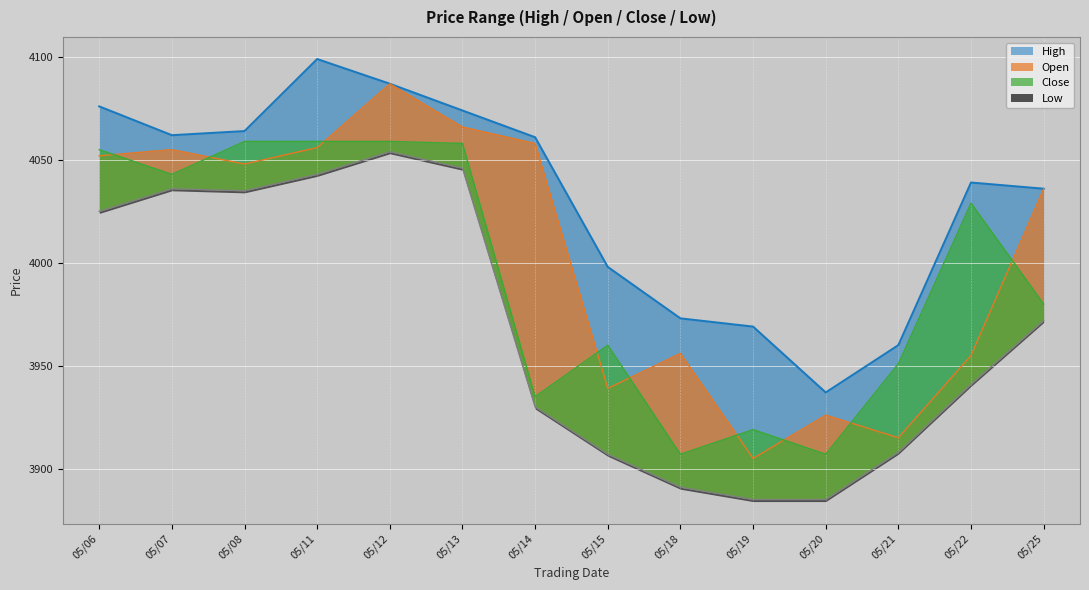

Which series has the largest range (max minus min)?

Open